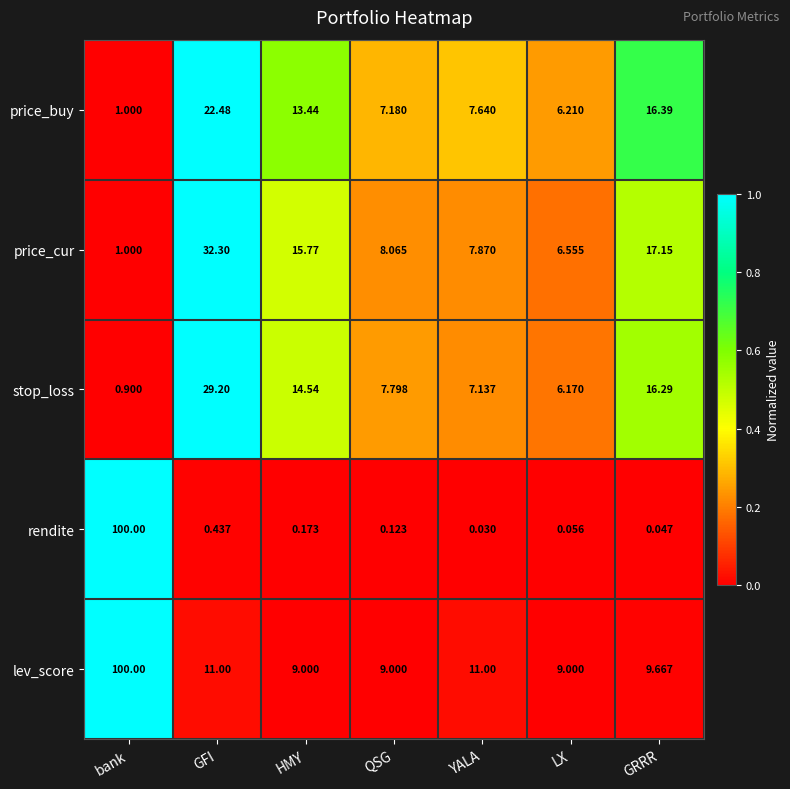

At how many categories does at least one series exceed 0?

7